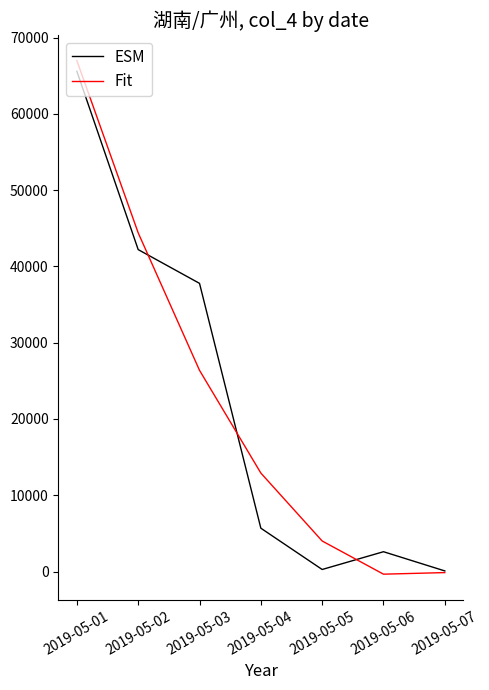

What are all the series names shown in the legend?

ESM, Fit